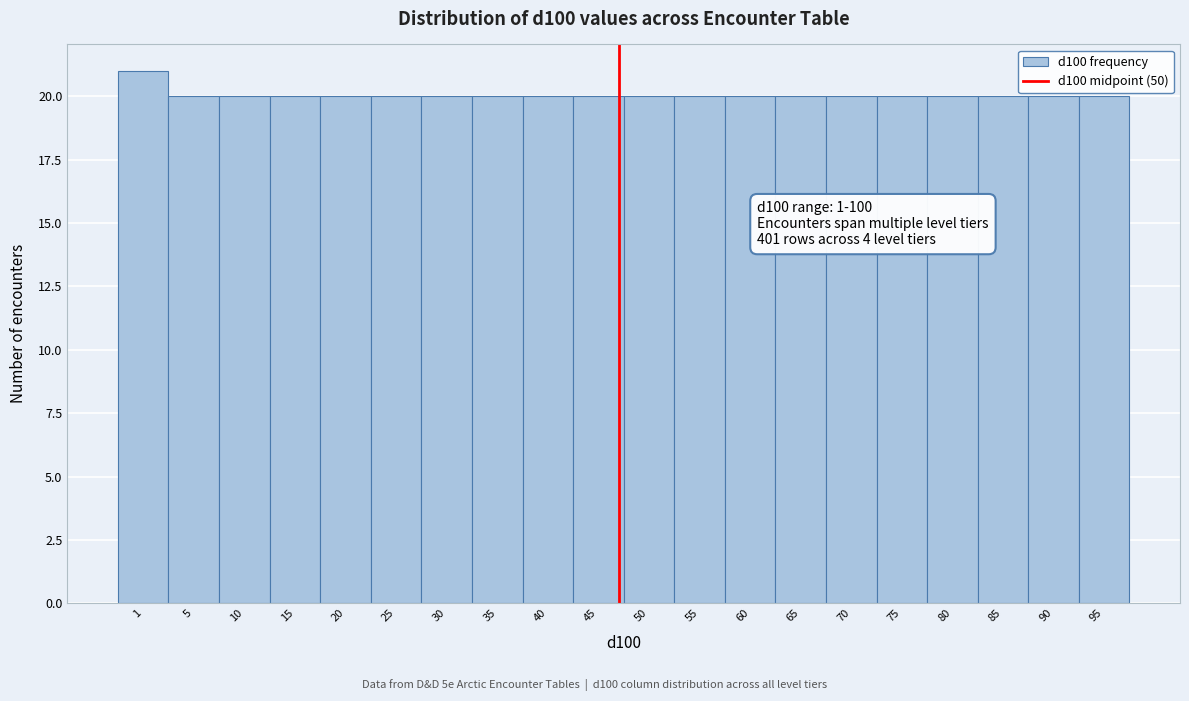

Reading left to right, what are all the values shown in this chart?

21	20	20	20	20	20	20	20	20	20	20	20	20	20	20	20	20	20	20	20